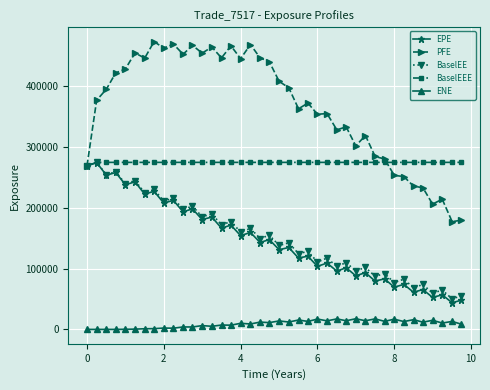

Does the chart have visible grid lines?

Yes